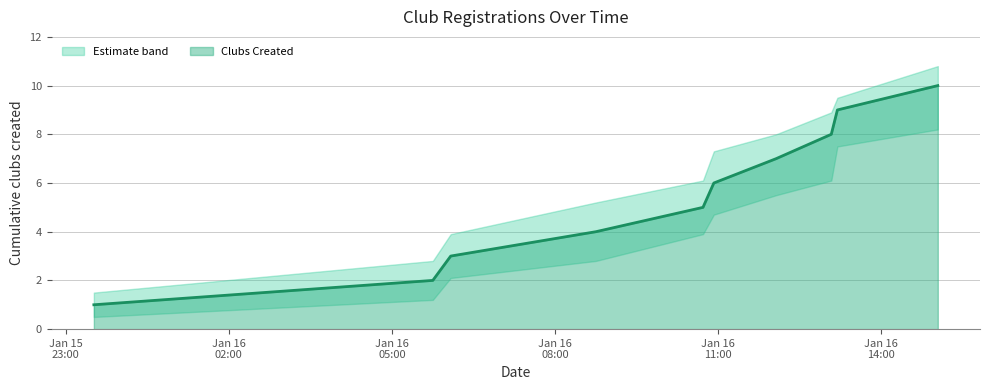

Which has a higher value, 2022-01-16T10:55:18 or 2022-01-16T06:04:57?

2022-01-16T10:55:18